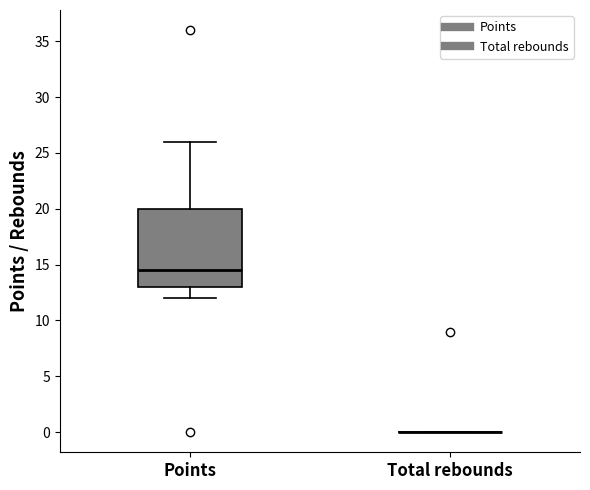

Reading left to right, read every box against the y-axis: the position of its median line, the range the box covers, and the ends of its whiskers. The values are not printed on the chart, so give them approximately, as read against the axis.

Points: median 14.5, box 13.0 to 20.0, whiskers 12.0 to 26.0
Total rebounds: box collapsed to a line at 0.0, whiskers 0.0 to 0.0